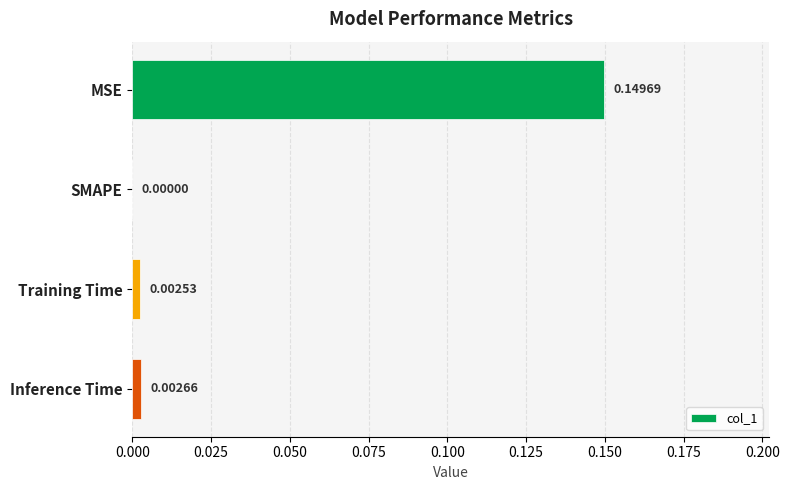

At which label is the value closest to 0?

SMAPE